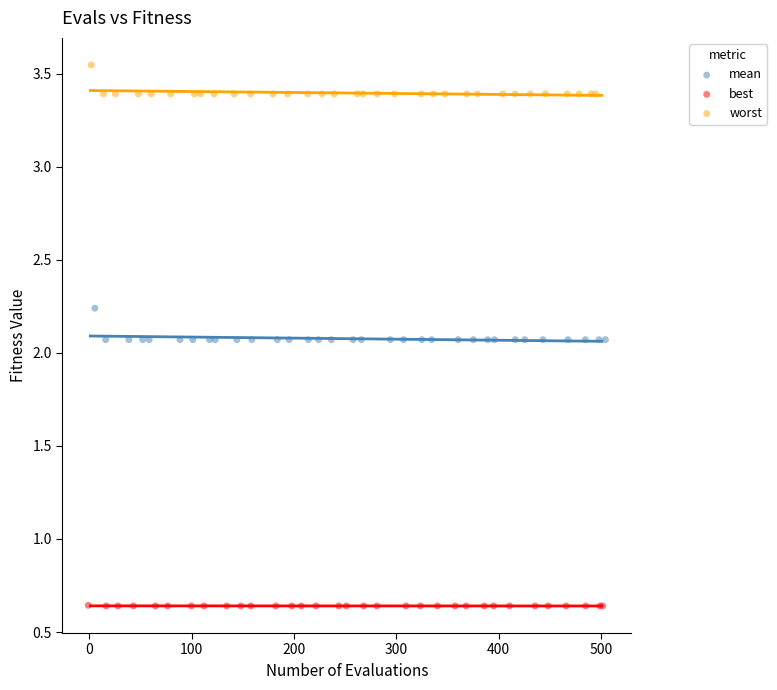

Which series contains the lowest Y value?

best